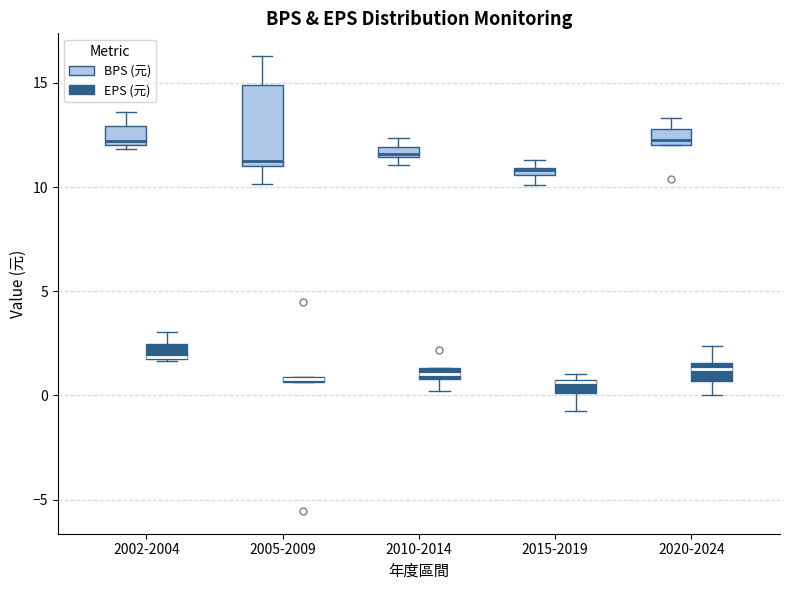

Comparing the boxes themselves (not the whiskers), which one is the tallest?

2005-2009 (BPS (元))